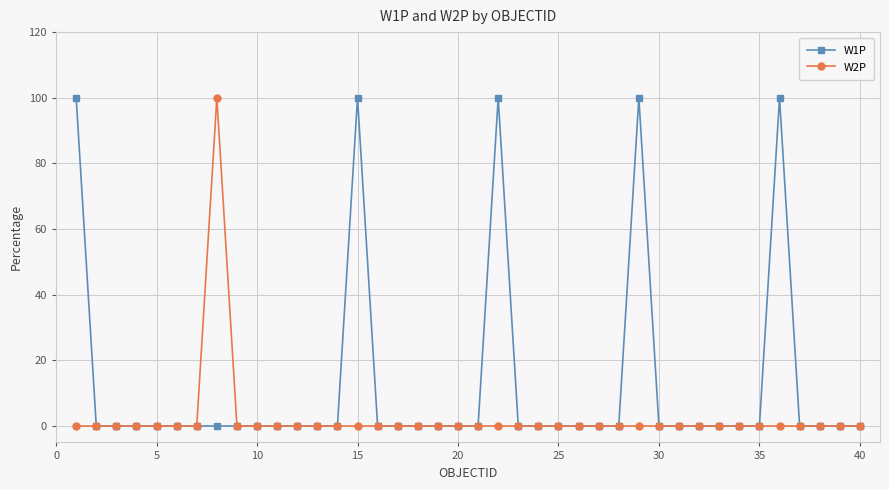

List the series in order of their overall mean, lowest first.

W2P, W1P